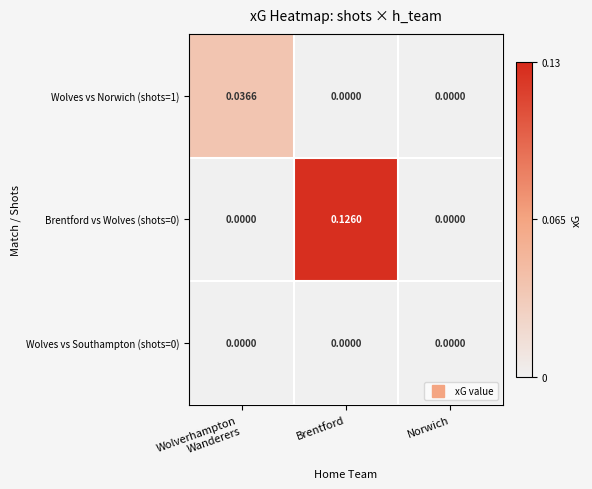

At which category is the sum across all series the highest?

Brentford